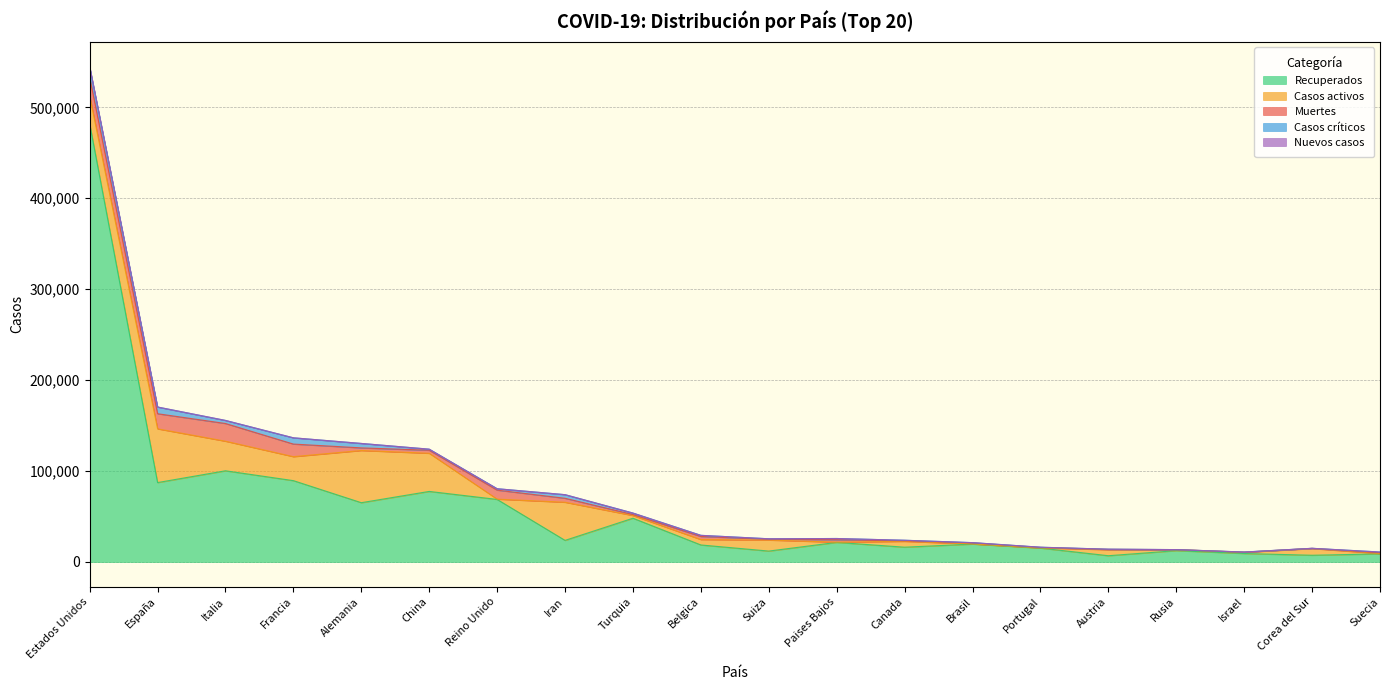

Where is the first local minimum for Casos activos?

Francia